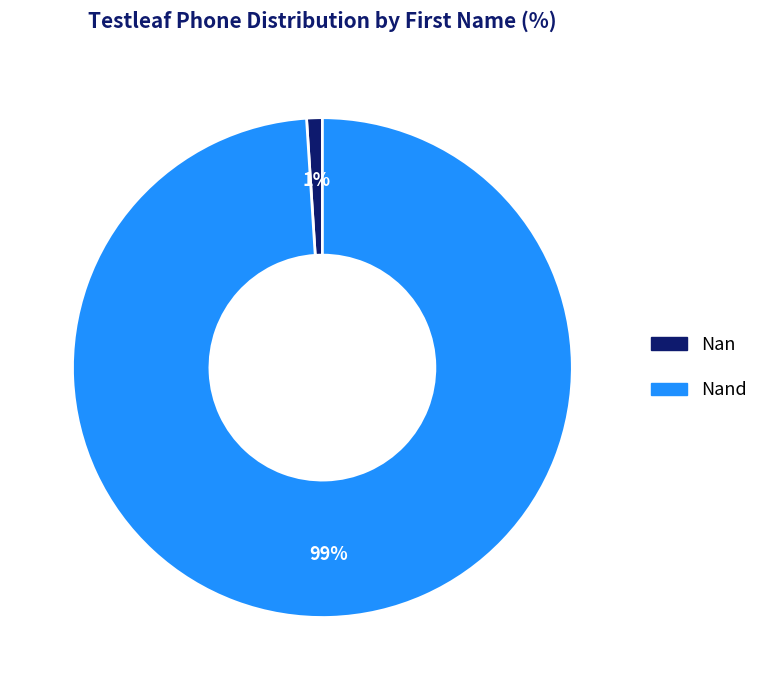

To the nearest percent, what is the average slice percentage?

50%